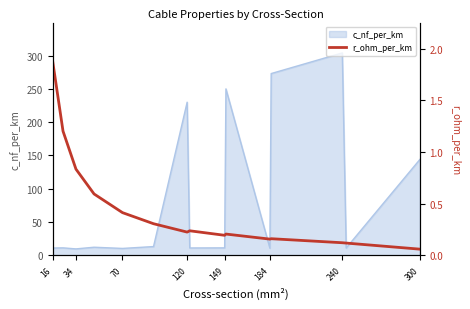

What is the minimum value for c_nf_per_km?

9.7